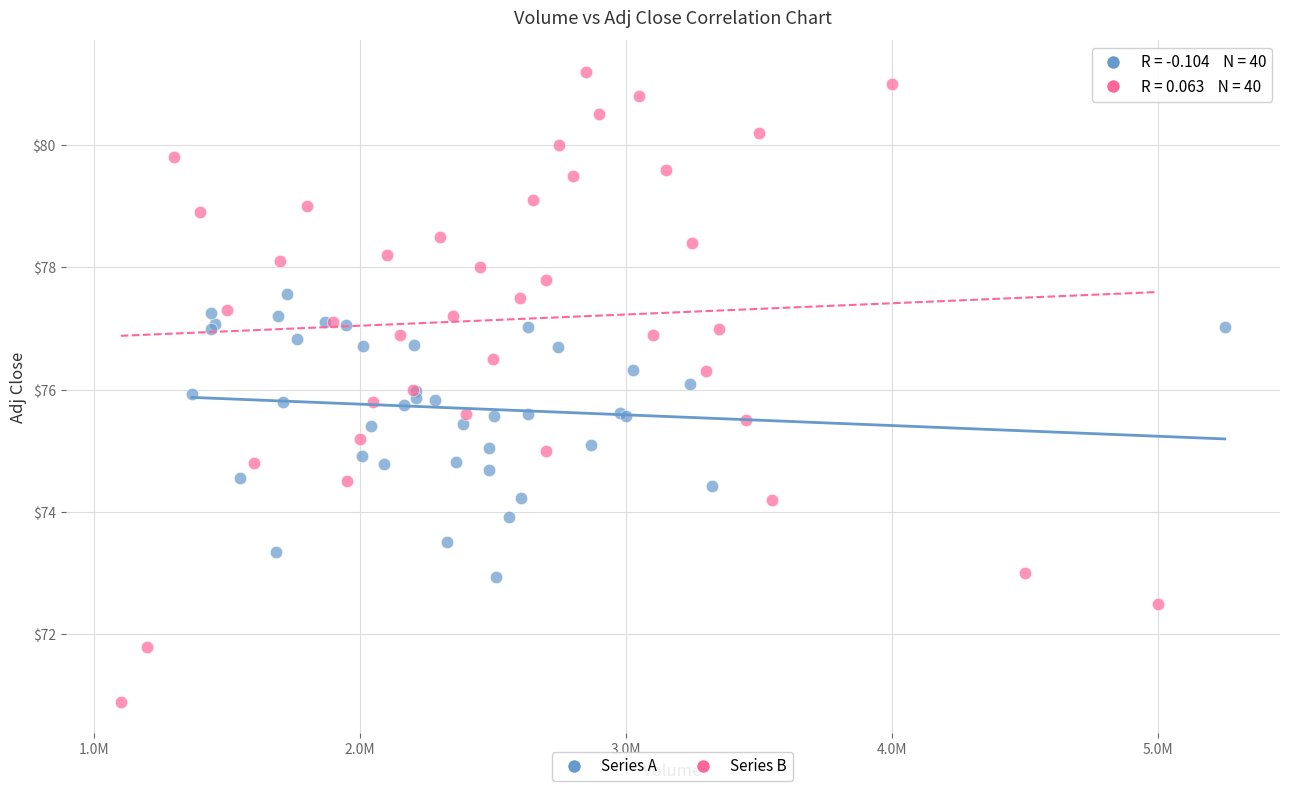

Which series contains the lowest Y value?

Series B